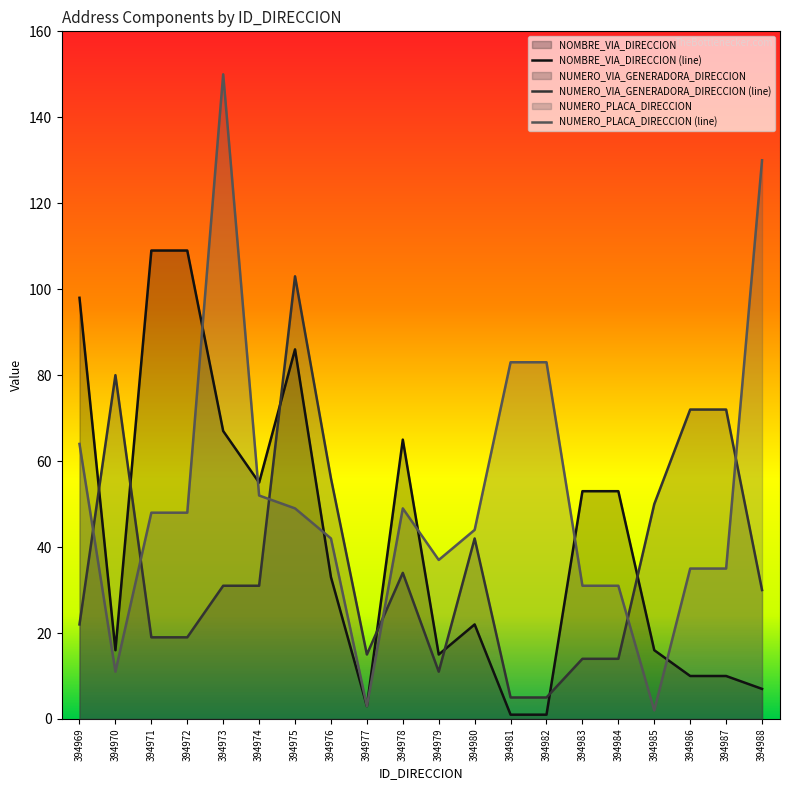

How many lines are shown in the chart?

3